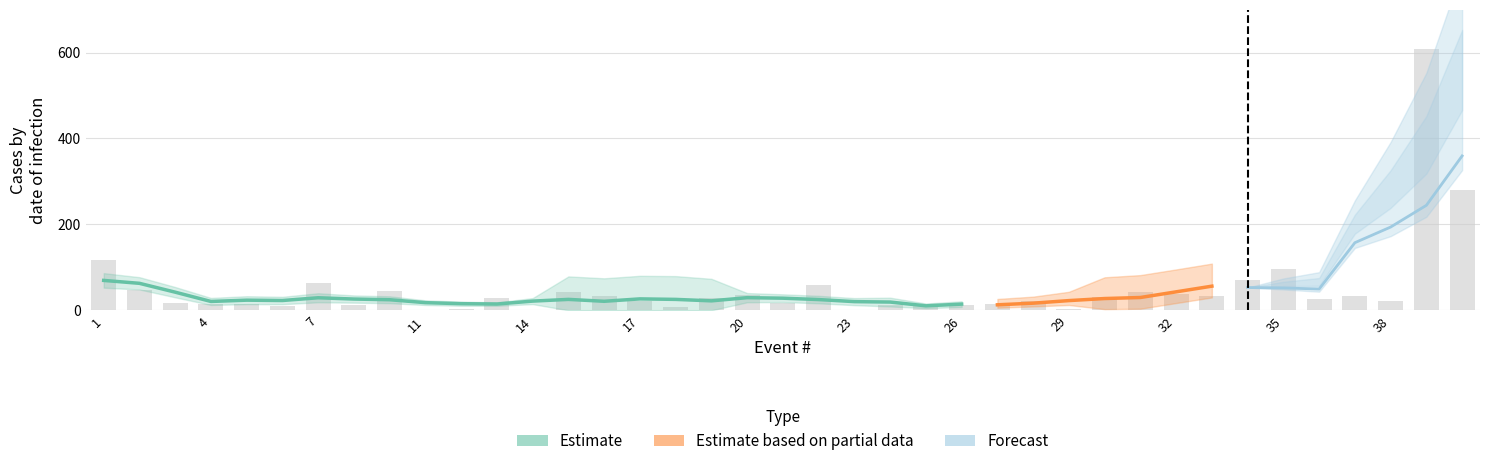

The value of PMT3 at 18 is 16.2. True or false?

False